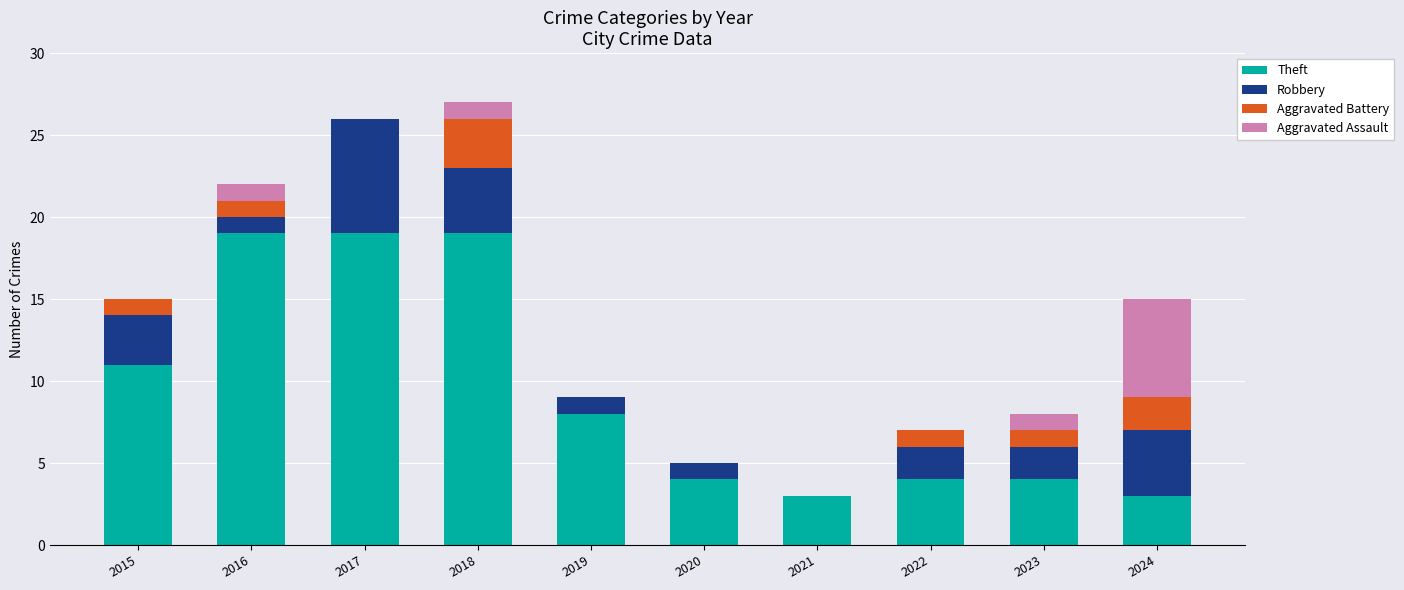

What is the total value across all series at 2016?

22